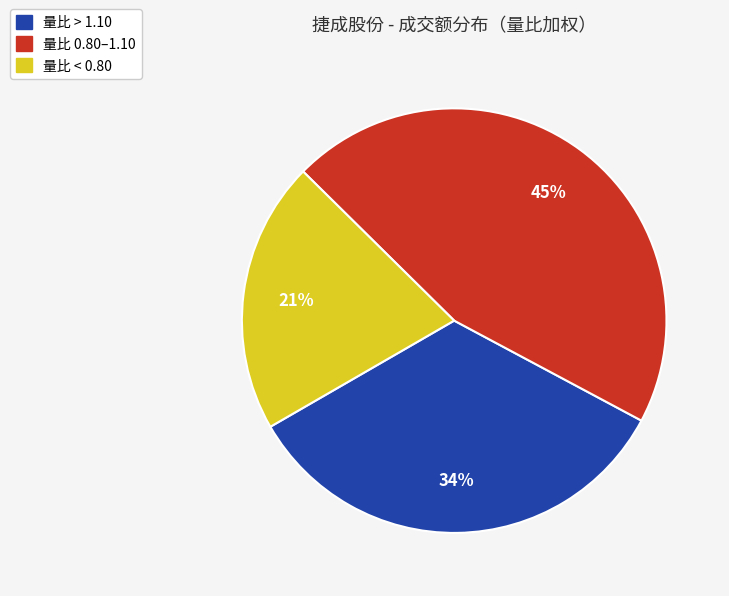

Does any single category account for the majority?

No